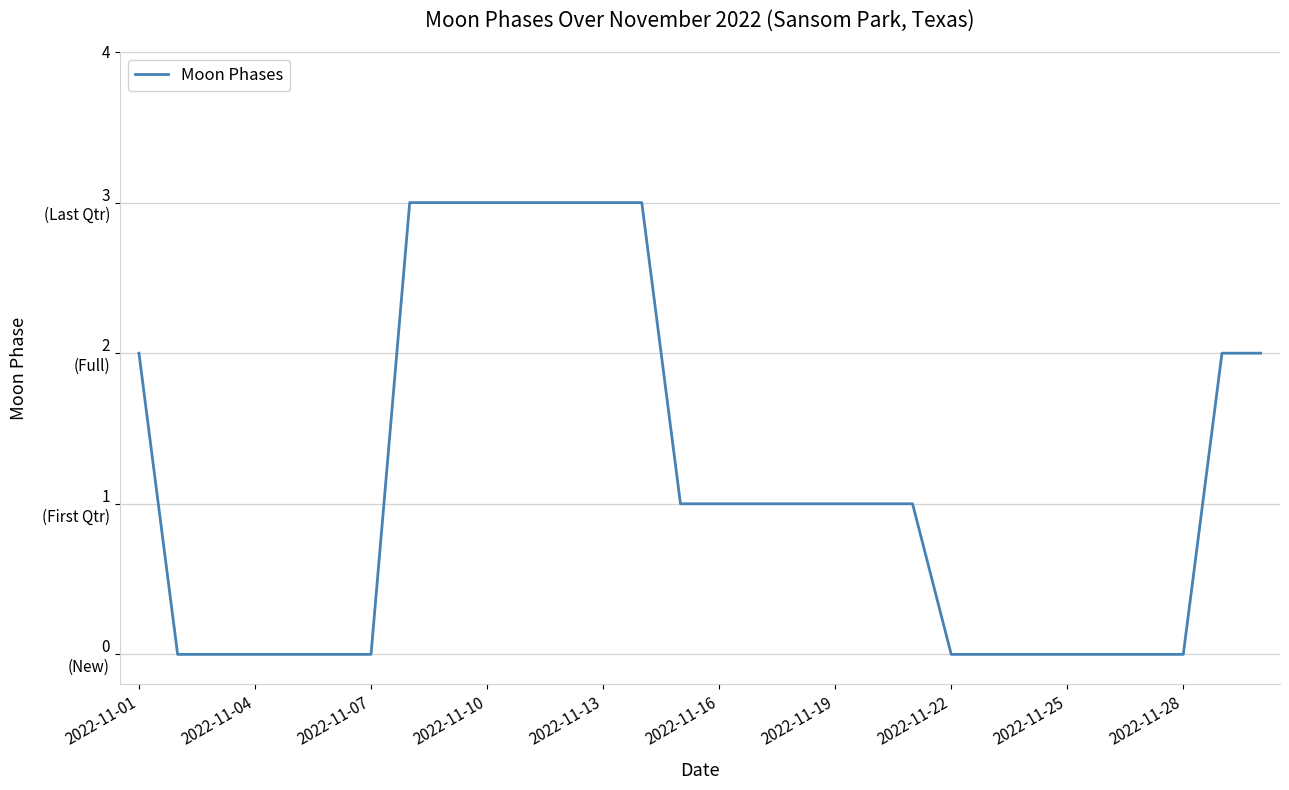

Does the chart have visible grid lines?

Yes